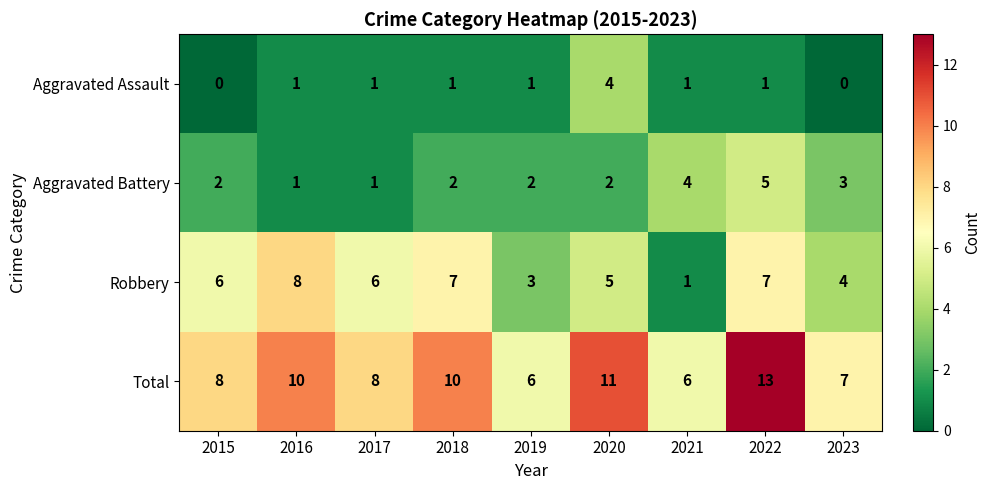

The value of Total at 2023 is 9. True or false?

False